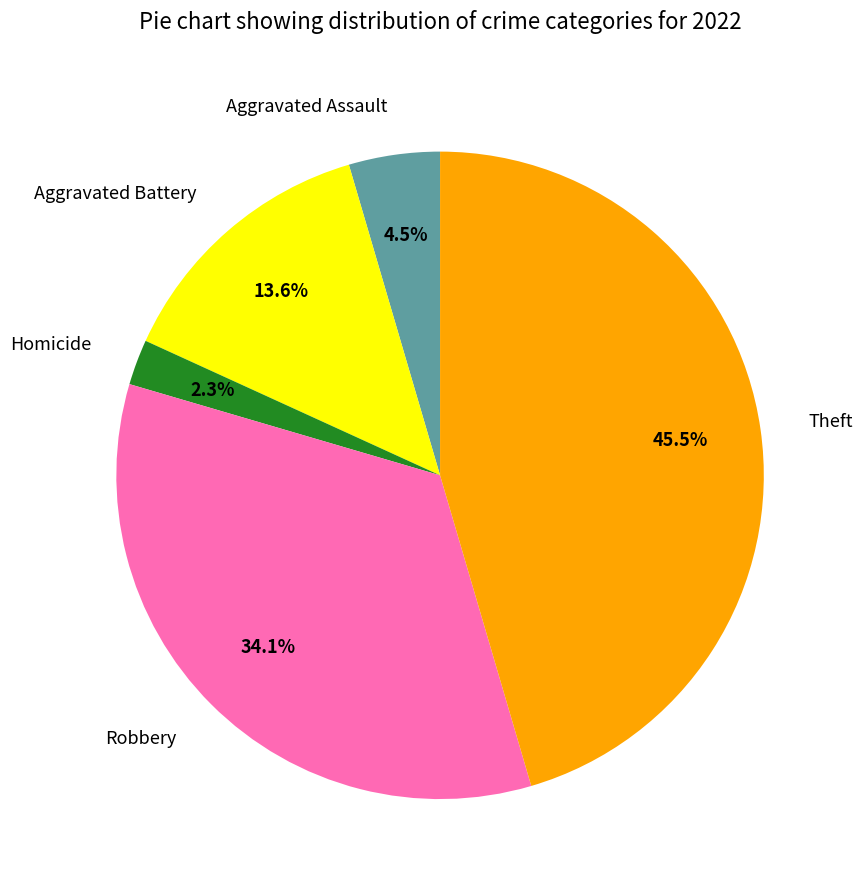

Does Homicide account for over 50% of the chart?

No